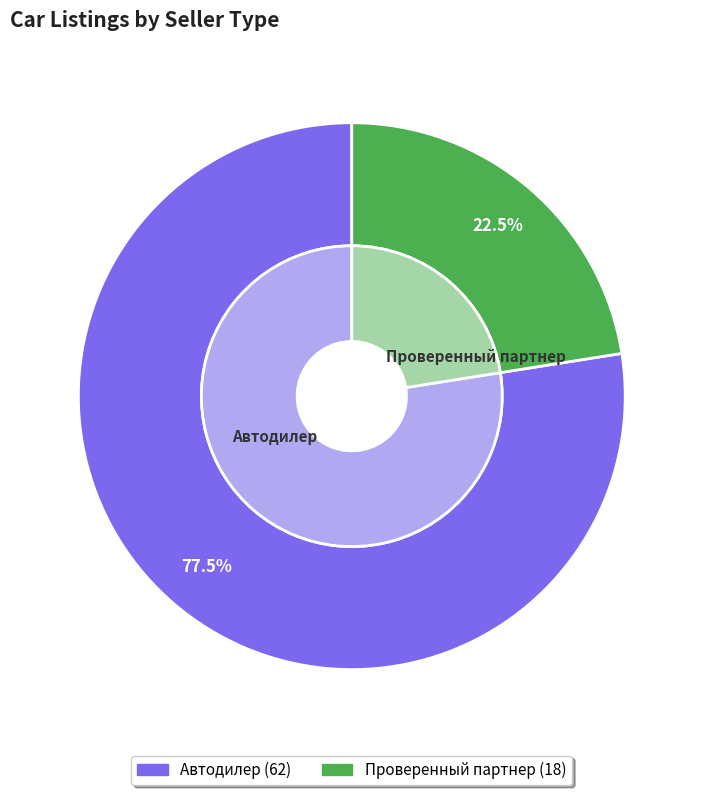

What is the largest slice in the pie chart?

Автодилер